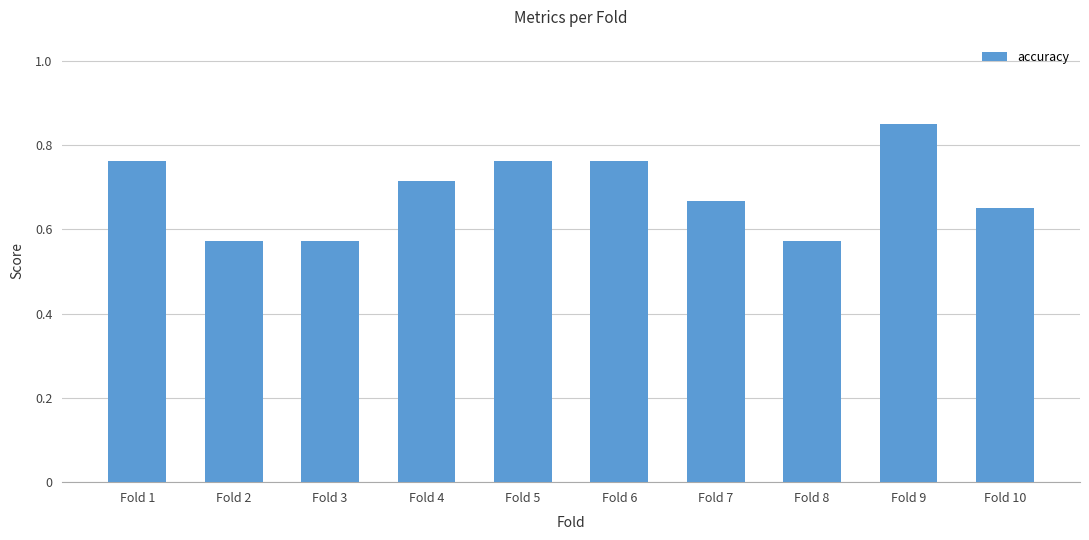

What is the difference between the maximum and minimum values?

0.3